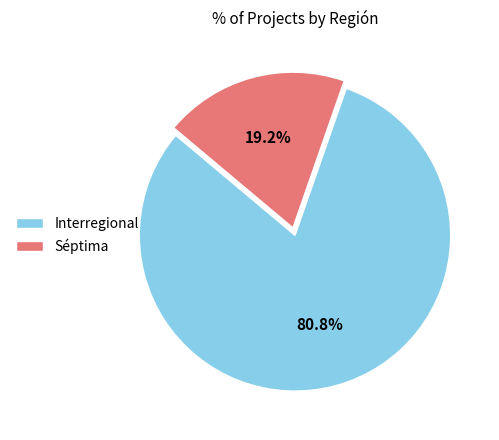

Which has a higher value, Interregional or Séptima?

Interregional